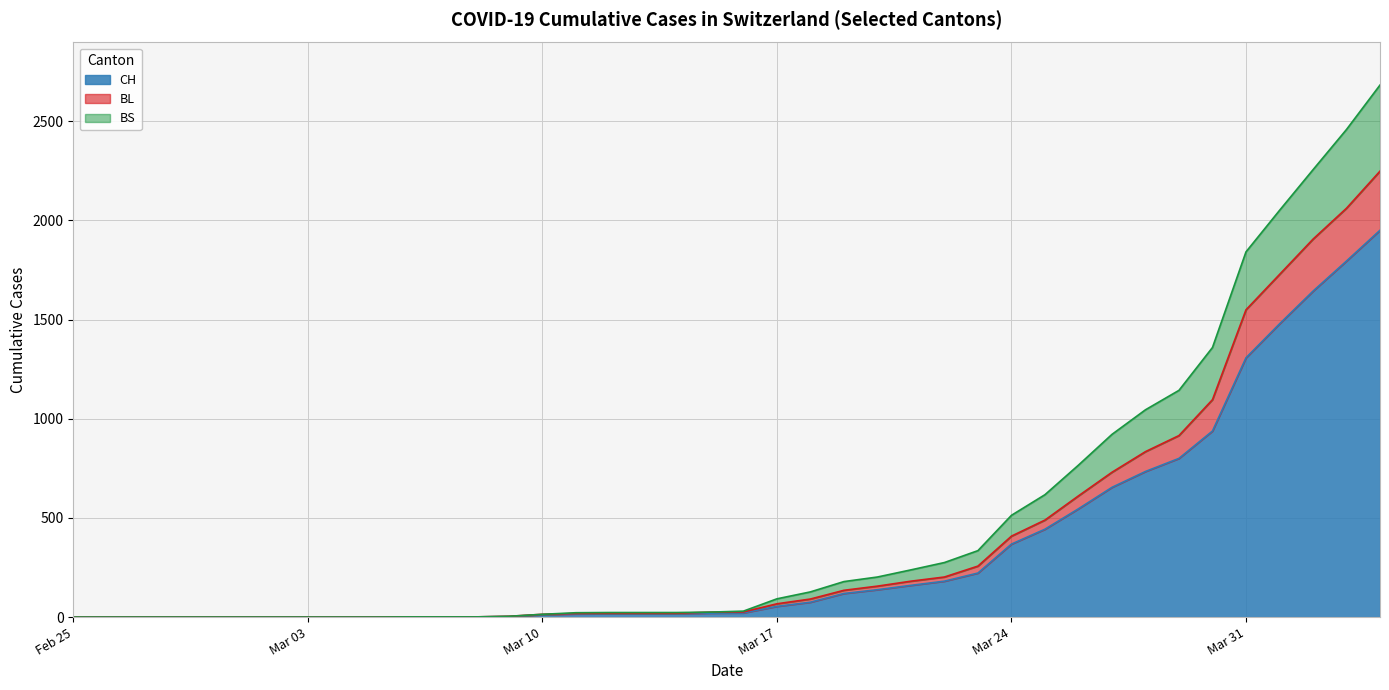

What is the highest value of the CH series?

1950